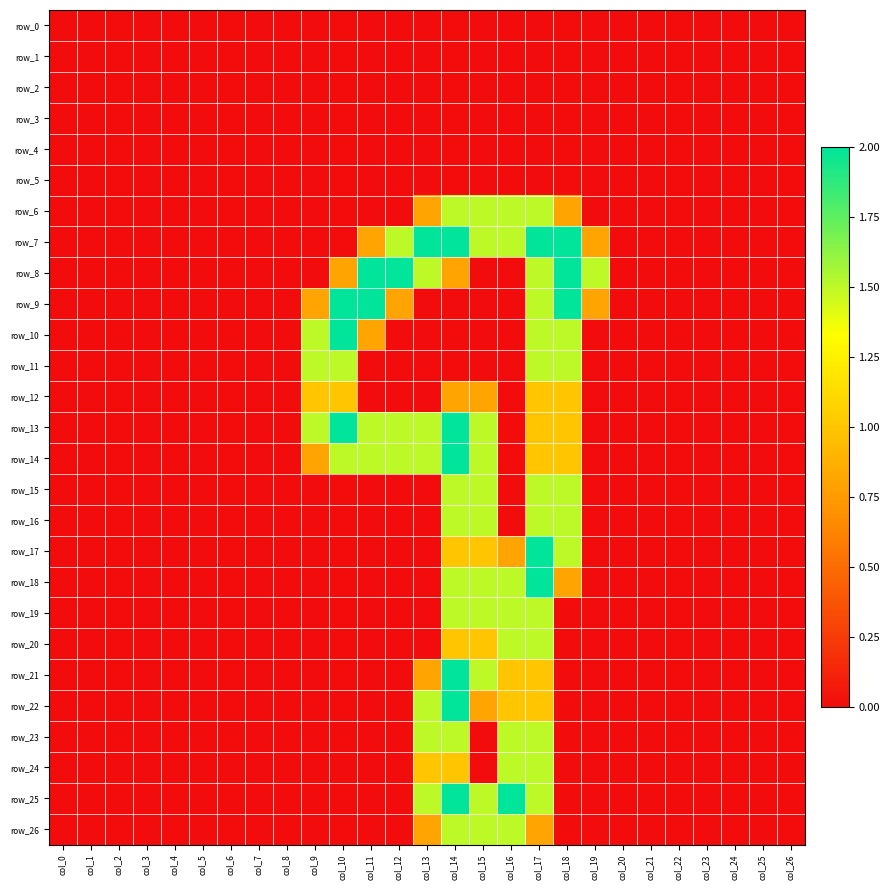

At col_25, list the series in order from smallest to largest.

row_0, row_1, row_2, row_3, row_4, row_5, row_6, row_7, row_8, row_9, row_10, row_11, row_12, row_13, row_14, row_15, row_16, row_17, row_18, row_19, row_20, row_21, row_22, row_23, row_24, row_25, row_26